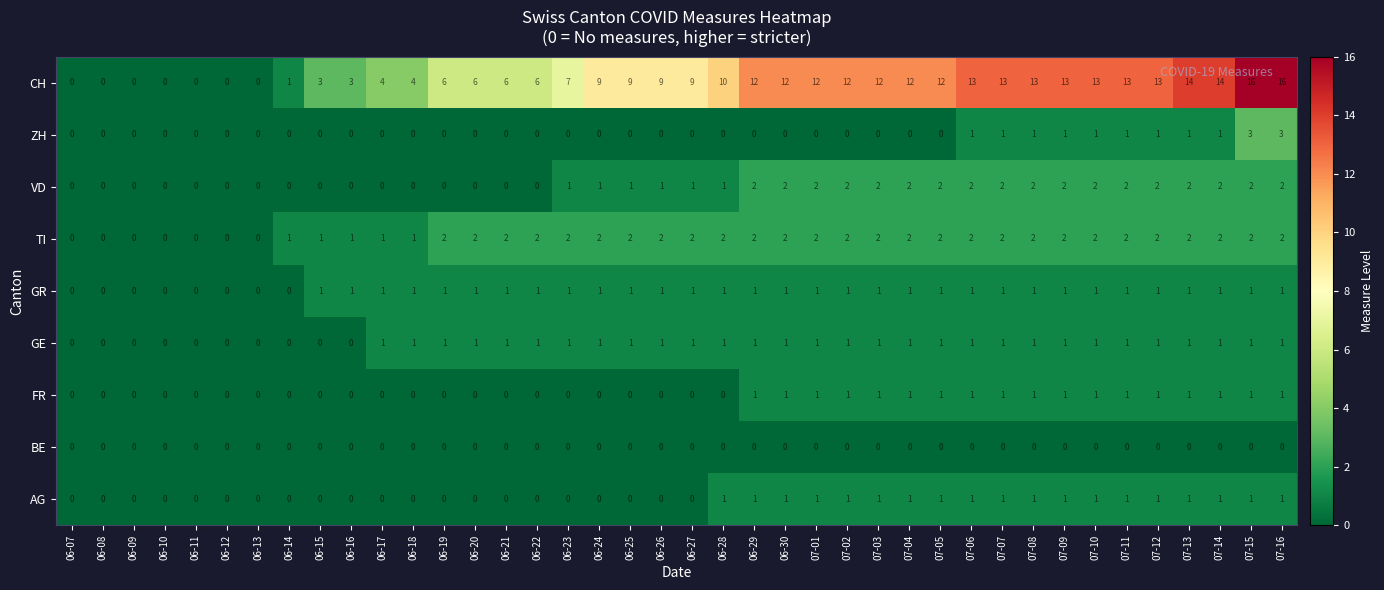

Which series has the largest total across all categories?

CH